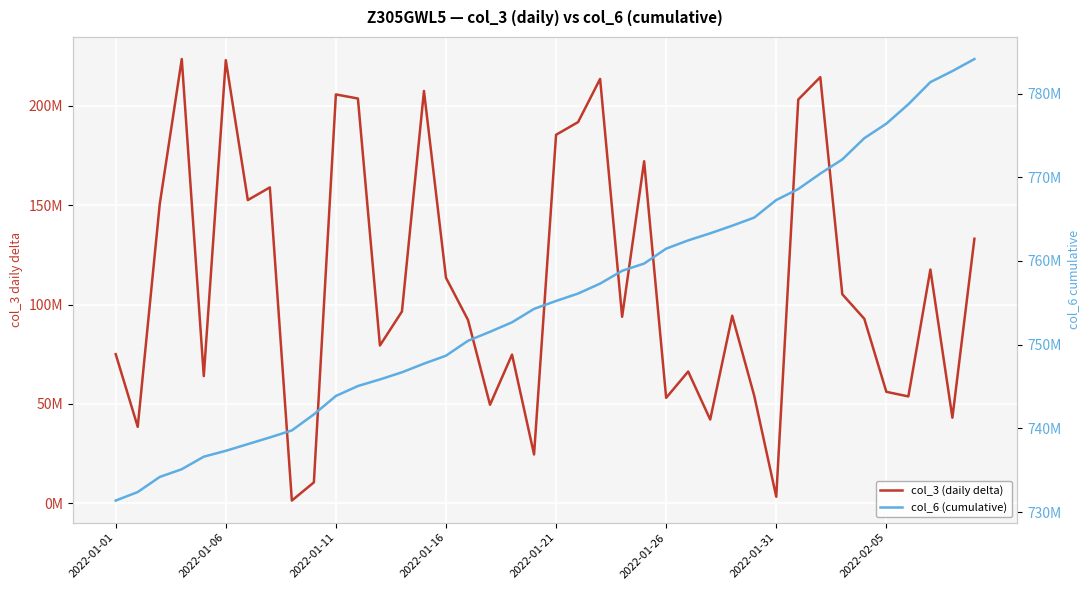

What is the sum of all col_6 (cumulative) values?

30212751542